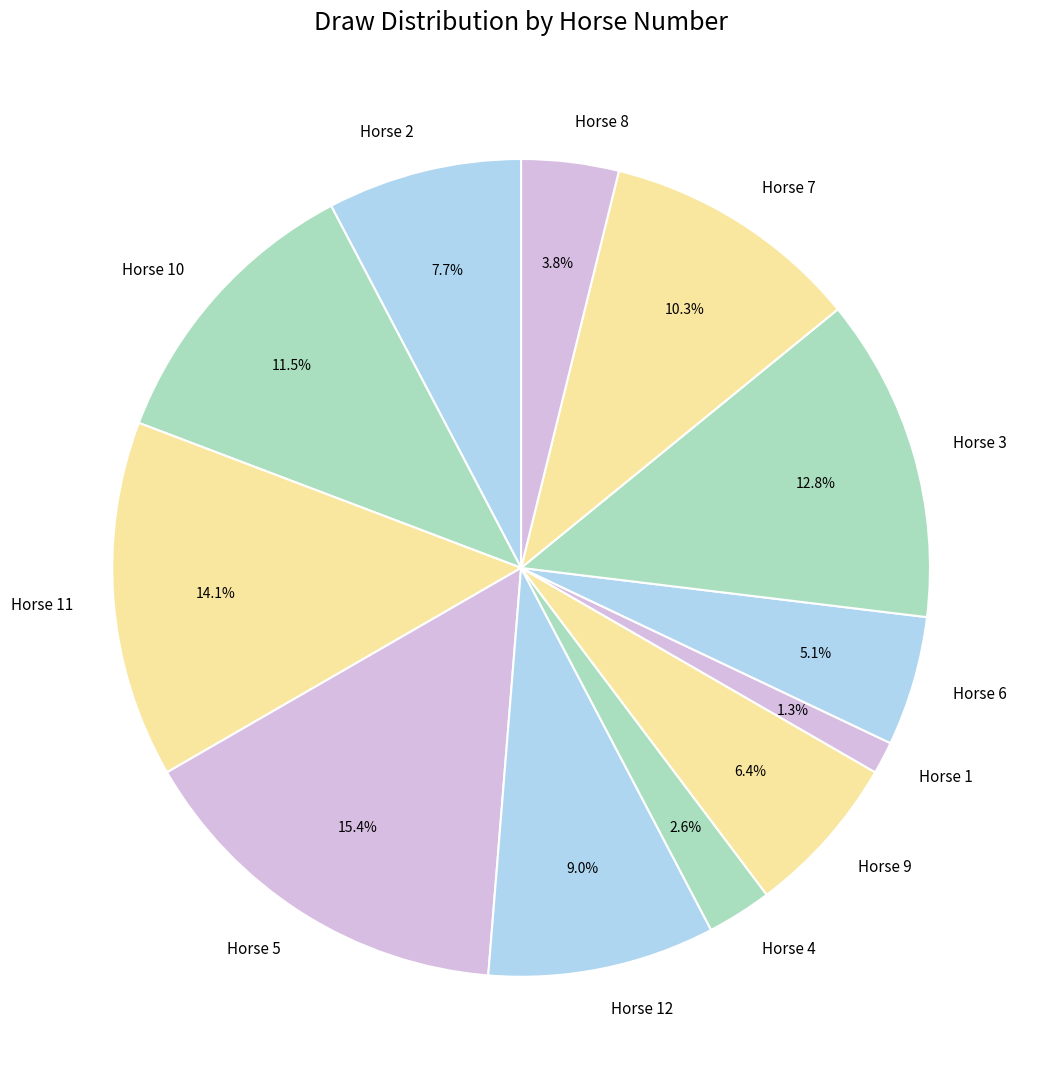

What is the ratio of the value at Horse 11 to the value at Horse 9?

2.2